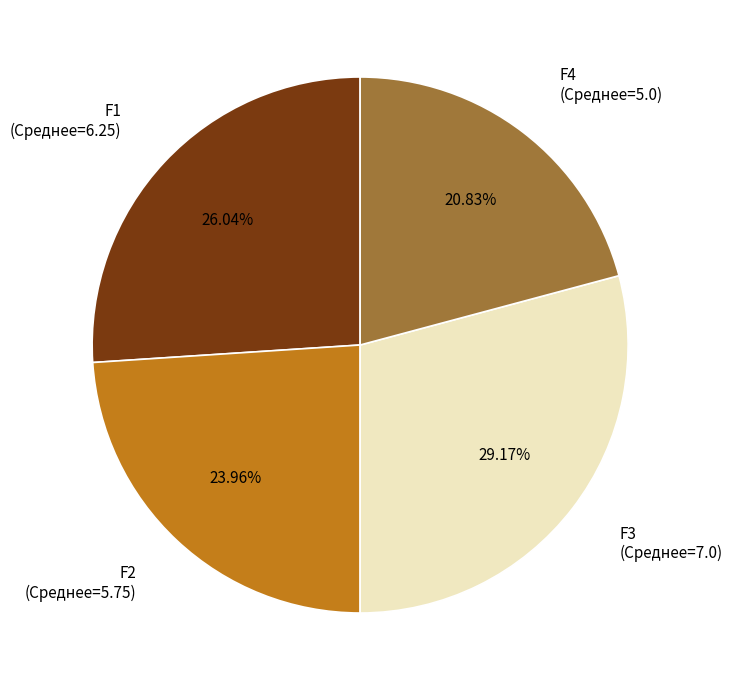

Do F2 (Среднее=5.75) and F3 (Среднее=7.0) together represent more than half of the pie?

Yes